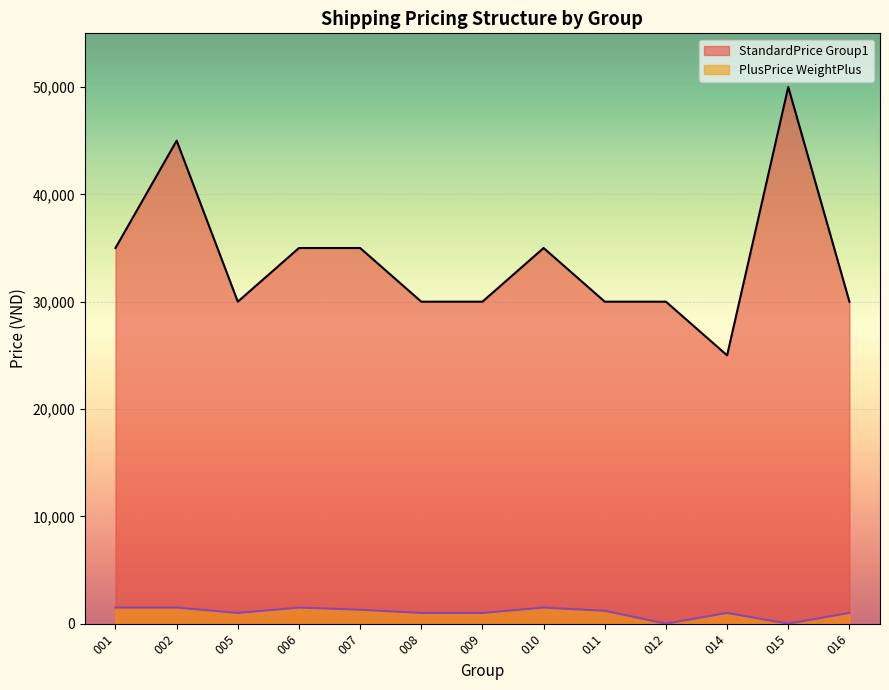

List the labels in order of value, smallest first.

014, 005, 008, 009, 011, 012, 016, 001, 006, 007, 010, 002, 015